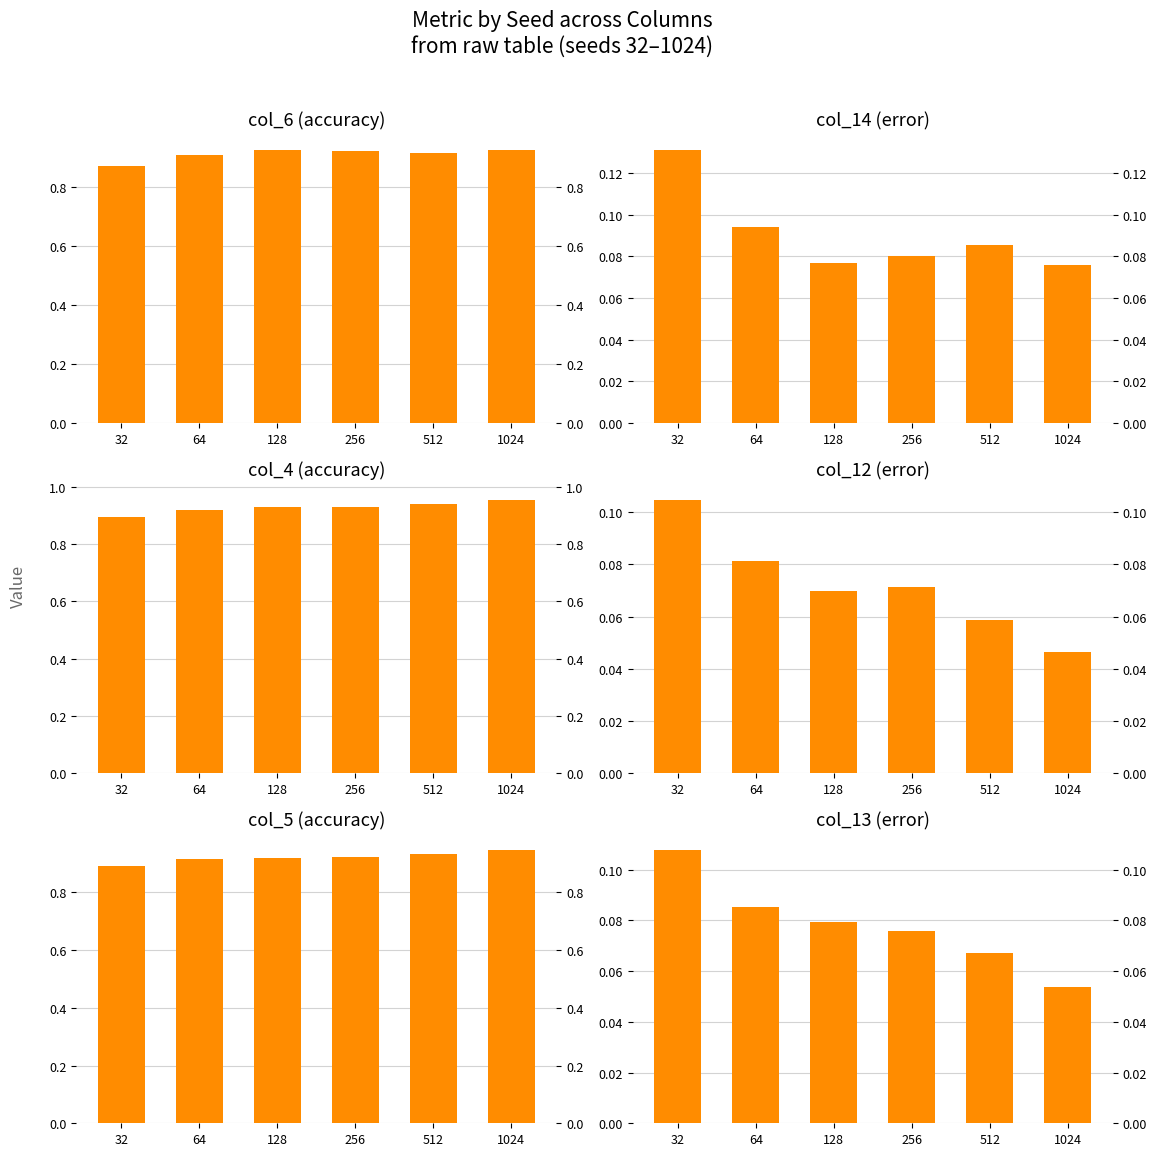

What is the value of the col_13 bar at the 3rd from the left?

0.1